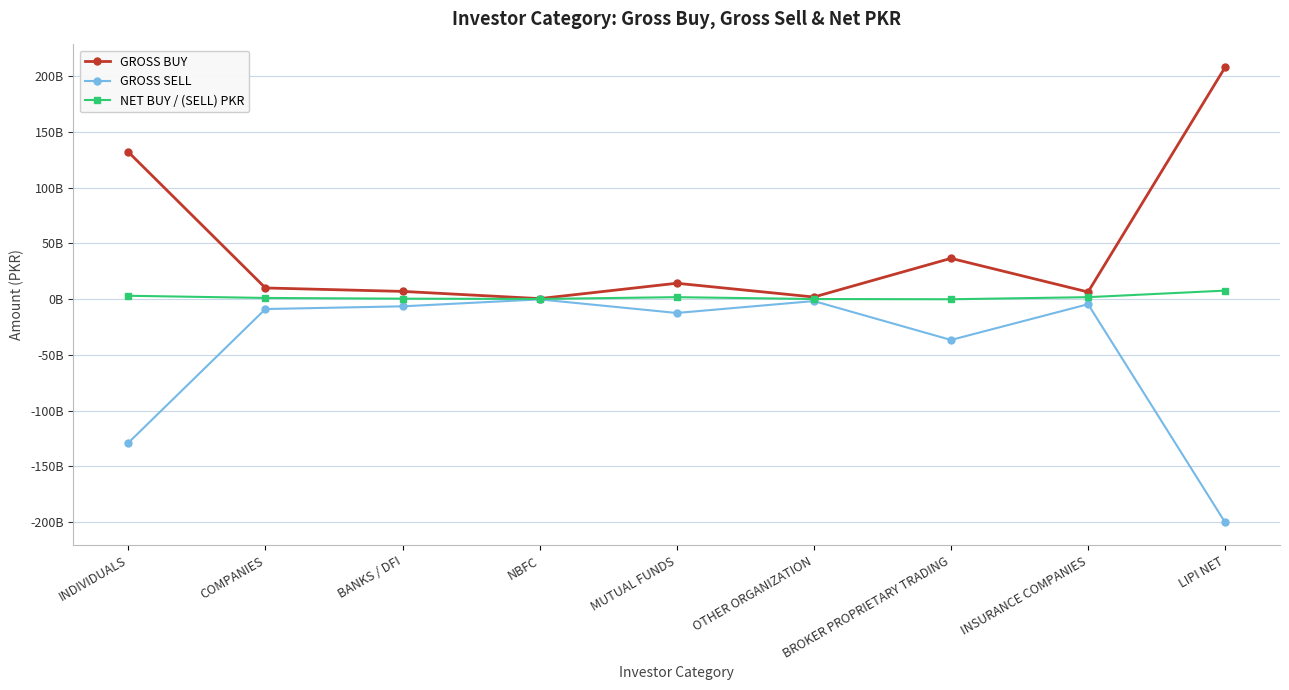

Is this an area chart (filled region under the line)?

No